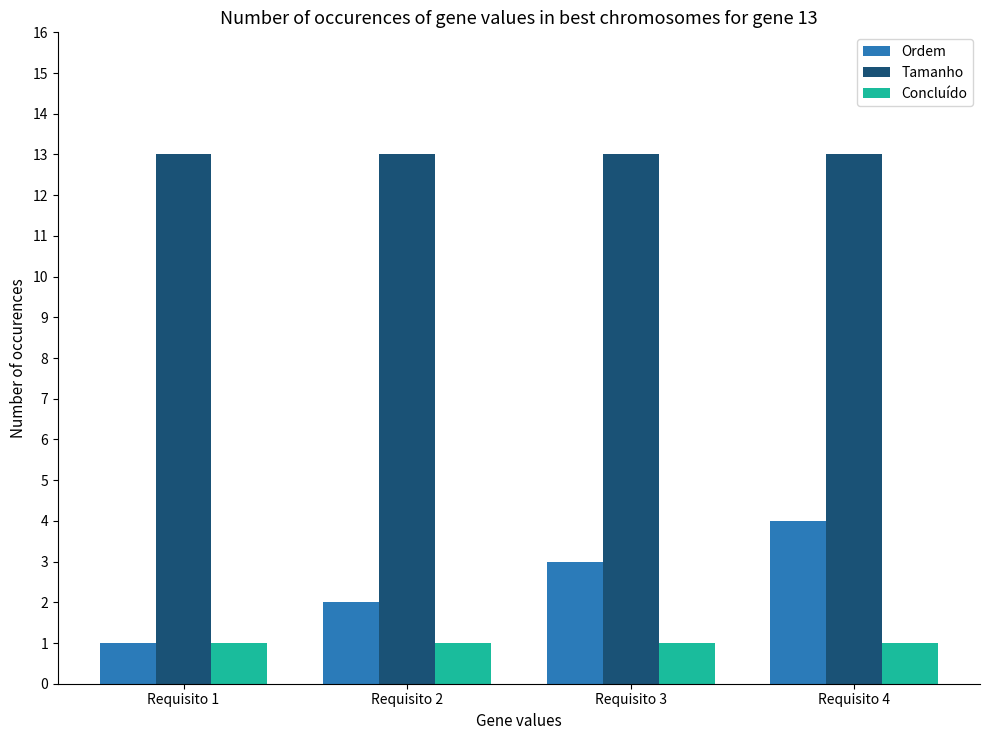

What is the difference between the Ordem values at Requisito 3 and Requisito 4?

1